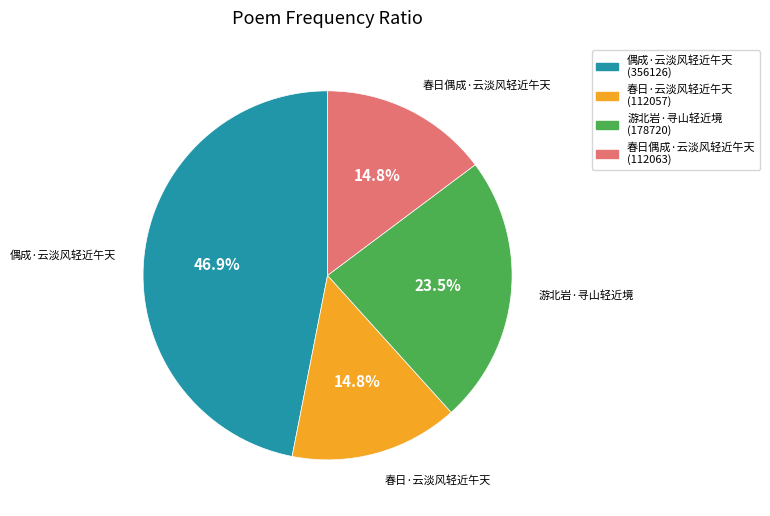

Which has a higher value, 偶成·云淡风轻近午天 or 春日偶成·云淡风轻近午天?

偶成·云淡风轻近午天